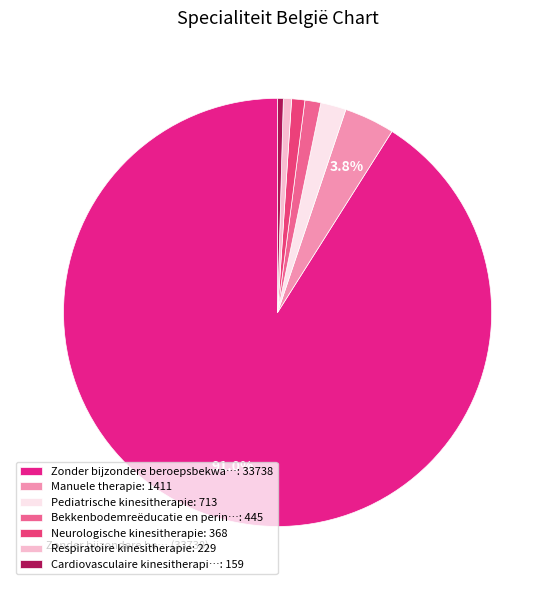

What is the smallest slice in the pie chart?

Cardiovasculaire kinesitherapie